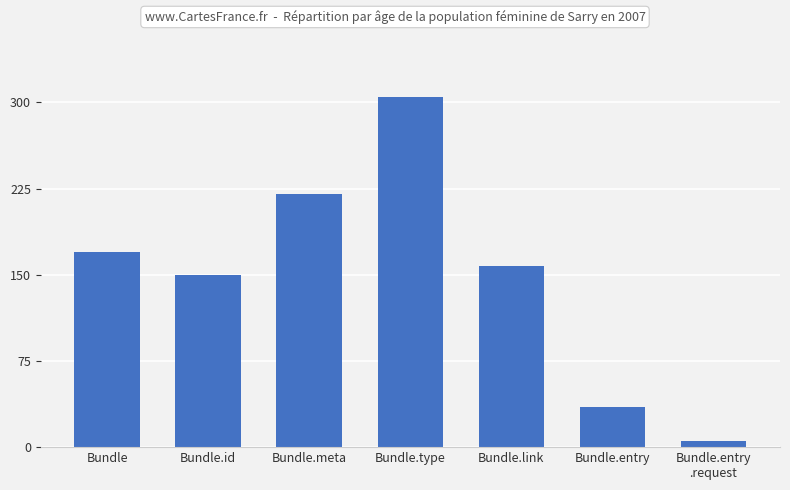

What is the difference between the values at Bundle.meta and Bundle.link?

62